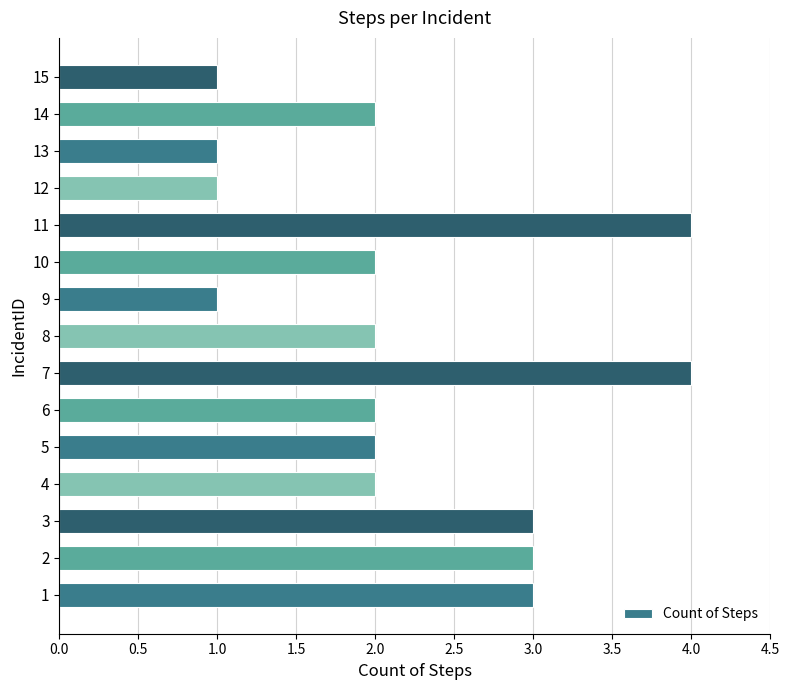

What is the sum of the values at 10 and 7?

6